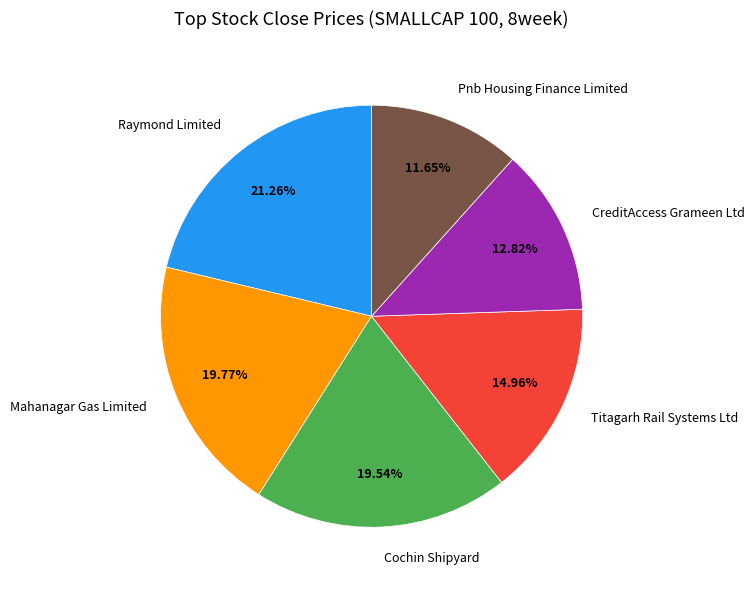

To the nearest percent, what portion does Titagarh Rail Systems Ltd represent?

15%